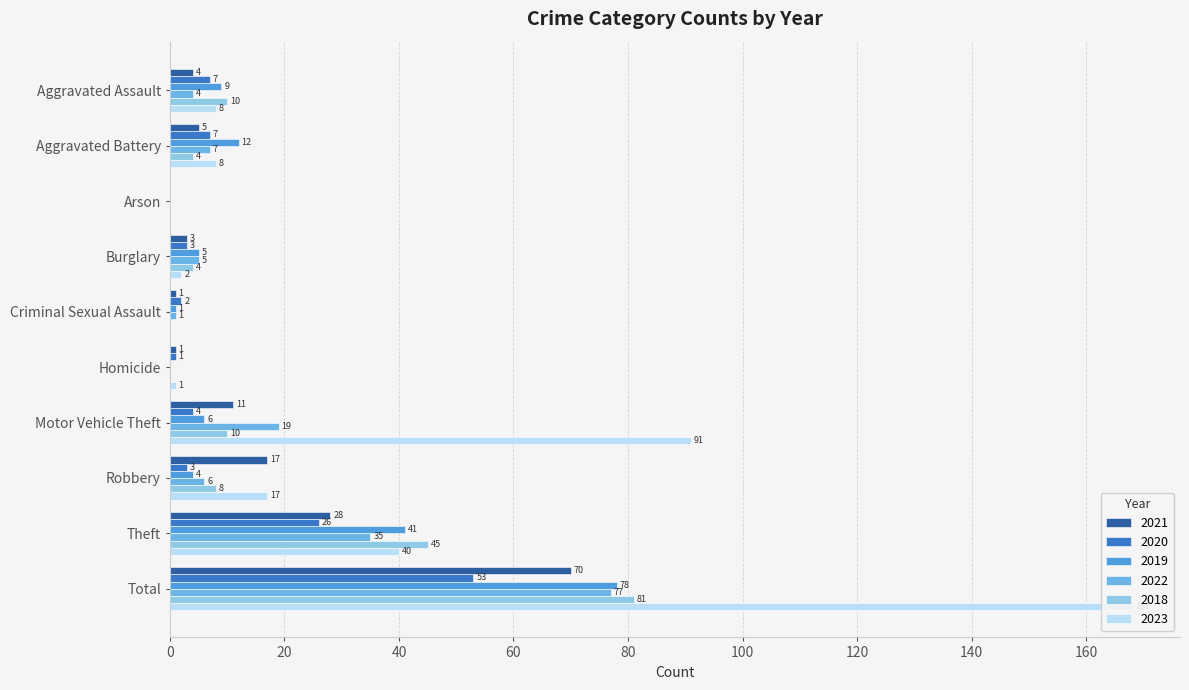

Between Homicide and Total, which series saw the biggest shift?

2023